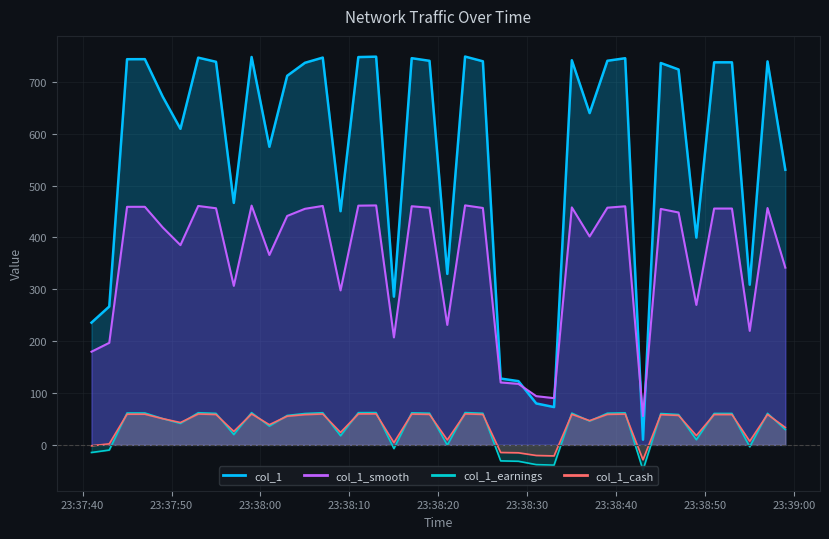

Between 2019-06-16 23:37:45 and 2019-06-16 23:37:53, which is larger?

2019-06-16 23:37:53